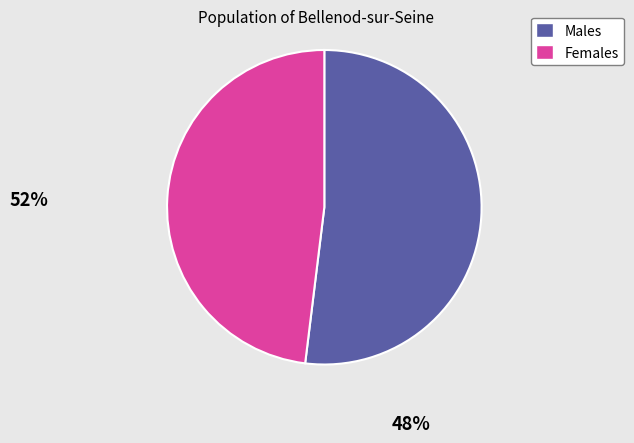

Is there a majority slice in this chart?

Yes